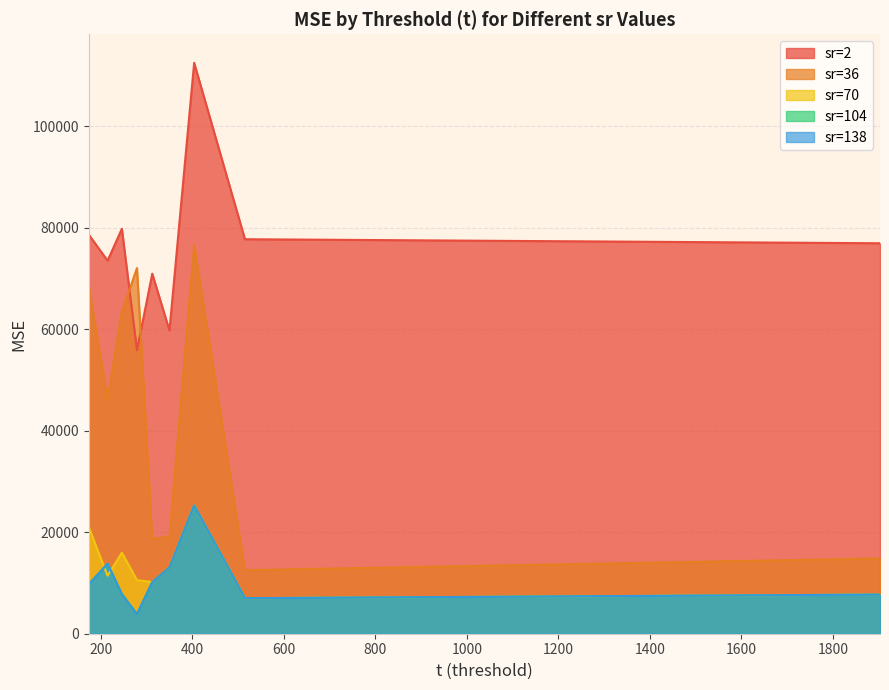

Does the chart have visible grid lines?

Yes